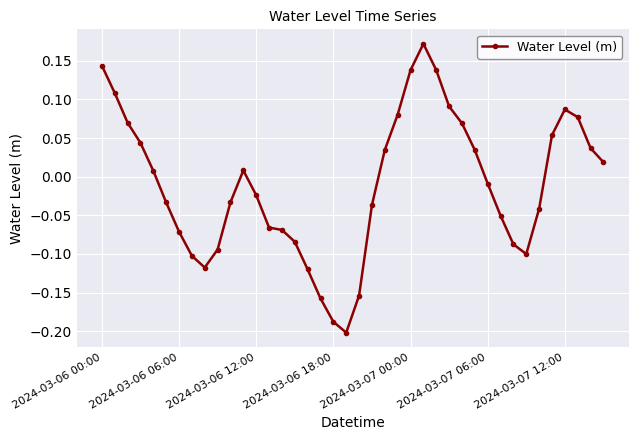

What is the sum of all values?

-0.4